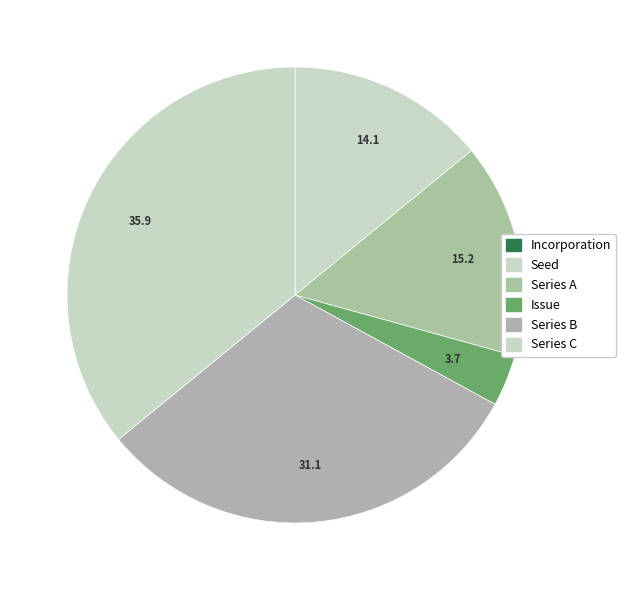

The Incorporation slice represents 2% of the pie. True or false?

True